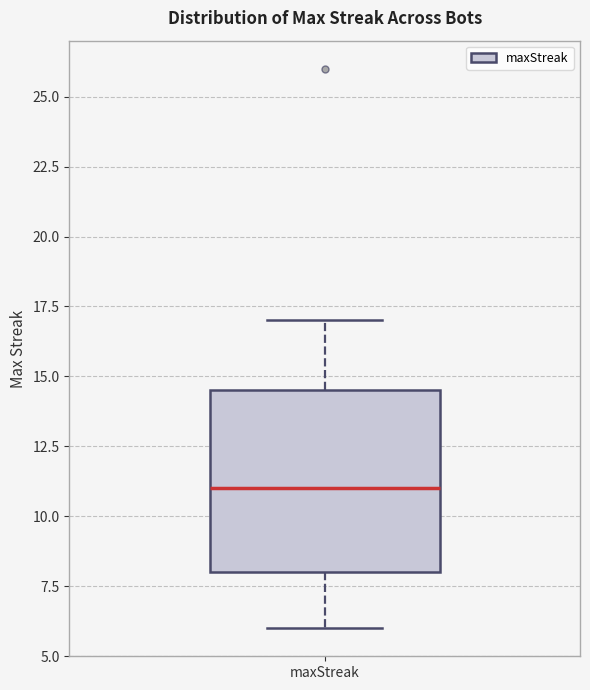

Where is the lower edge of the box for maxStreak on the y-axis? The values are not printed on the chart, so give them approximately, as read against the axis.

8.0